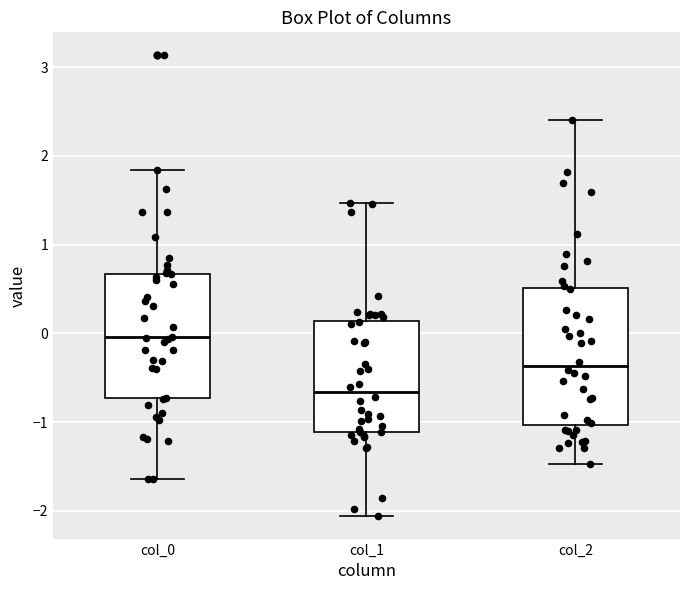

Reading left to right, transcribe this box plot: for each box, give where its median line is, the range the box spans, and where its two whiskers end, as read against the y-axis. The values are not printed on the chart, so give them approximately, as read against the axis.

col_0: median 0.0, box -0.7 to 0.7, whiskers -1.6 to 1.8
col_1: median -0.7, box -1.1 to 0.1, whiskers -2.1 to 1.5
col_2: median -0.4, box -1.0 to 0.5, whiskers -1.5 to 2.4